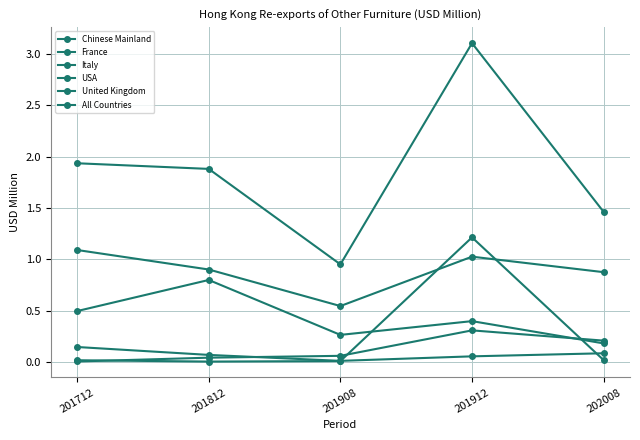

Does the chart have visible grid lines?

Yes